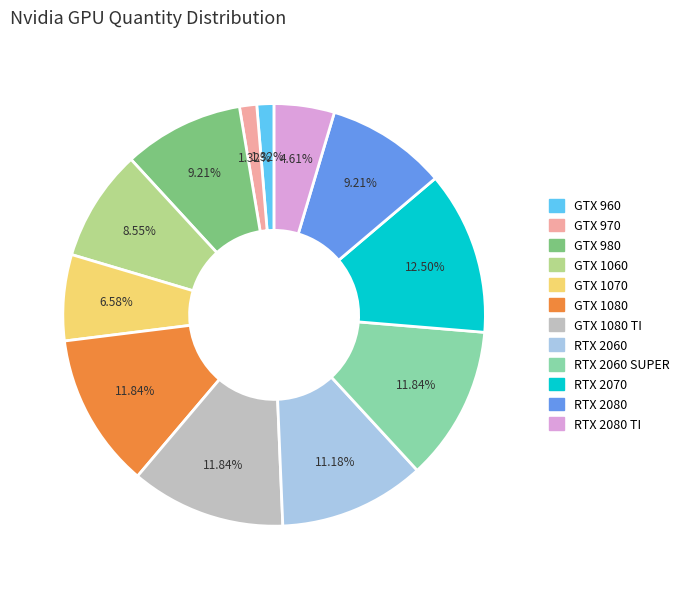

Does any single category account for the majority?

No